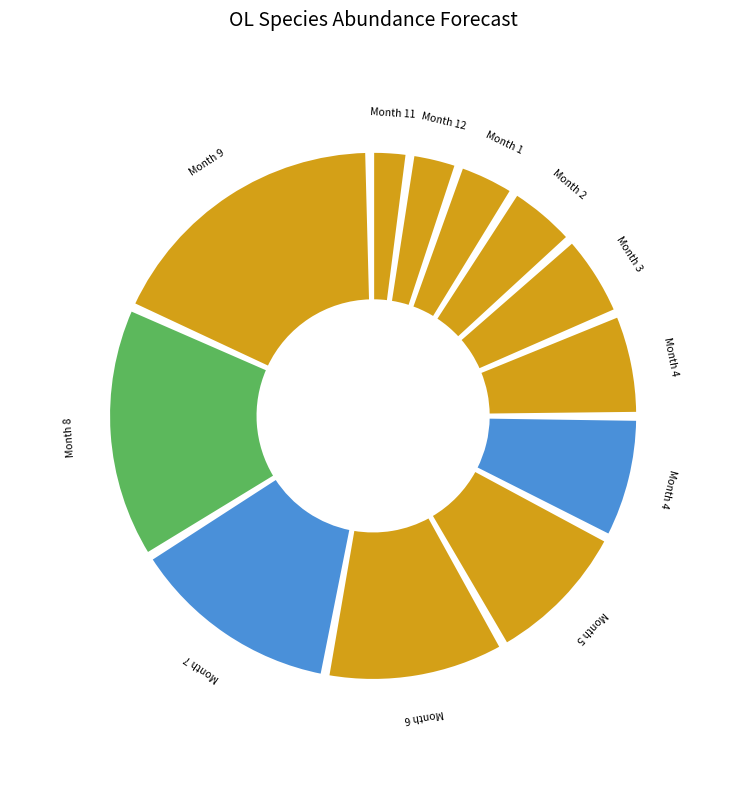

What percentage do 4 and 12 together represent?

10.3%